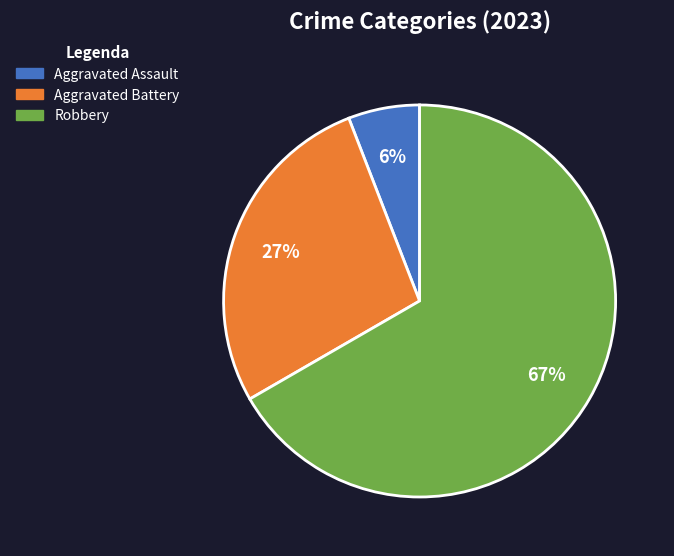

To the nearest percent, what is the difference between the largest and smallest slice percentages?

61%